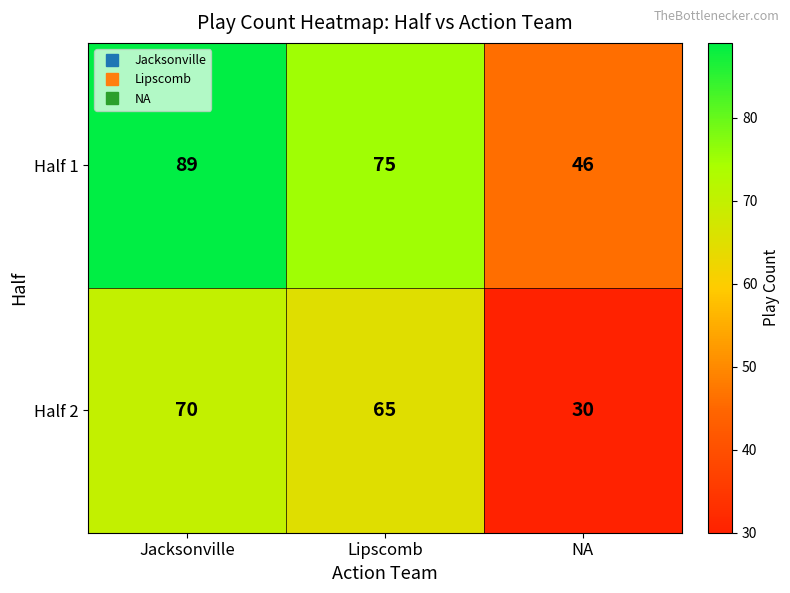

What is the average value of the Half 2 series?

55